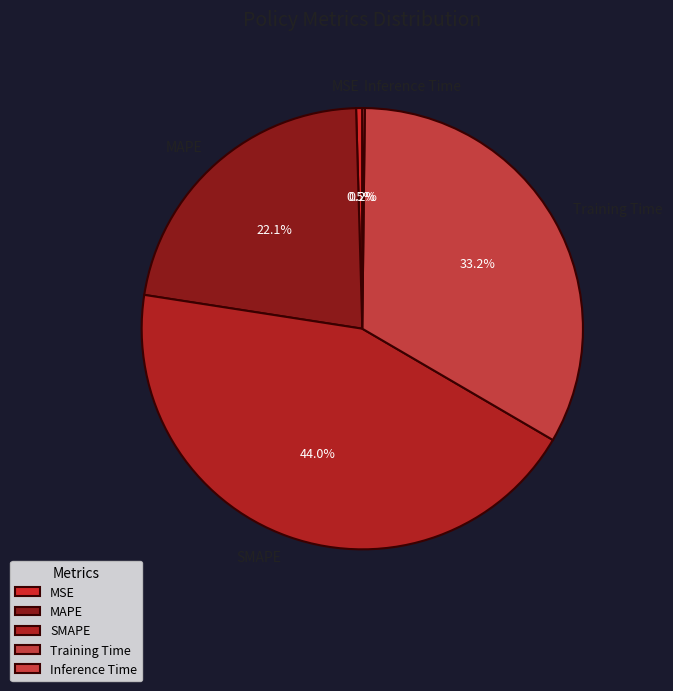

What is the largest slice in the pie chart?

SMAPE